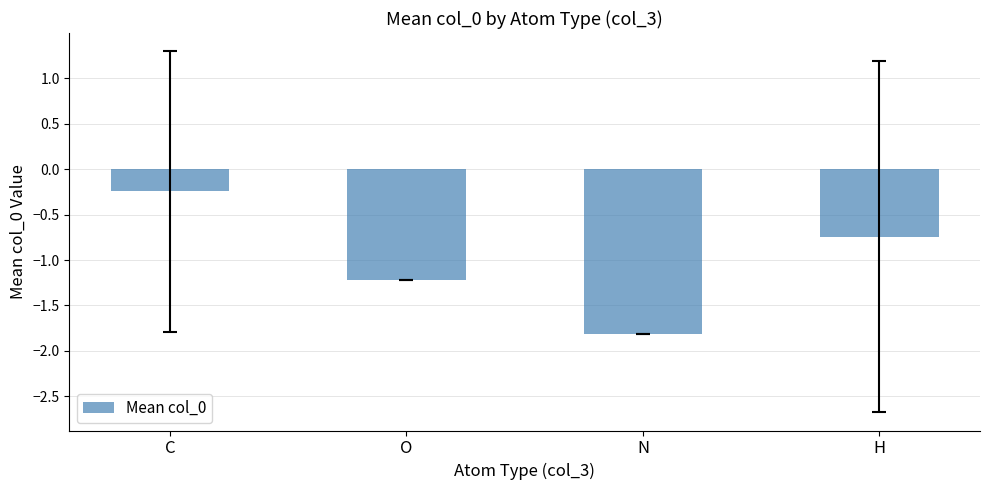

What is the difference between the maximum and minimum values?

1.6